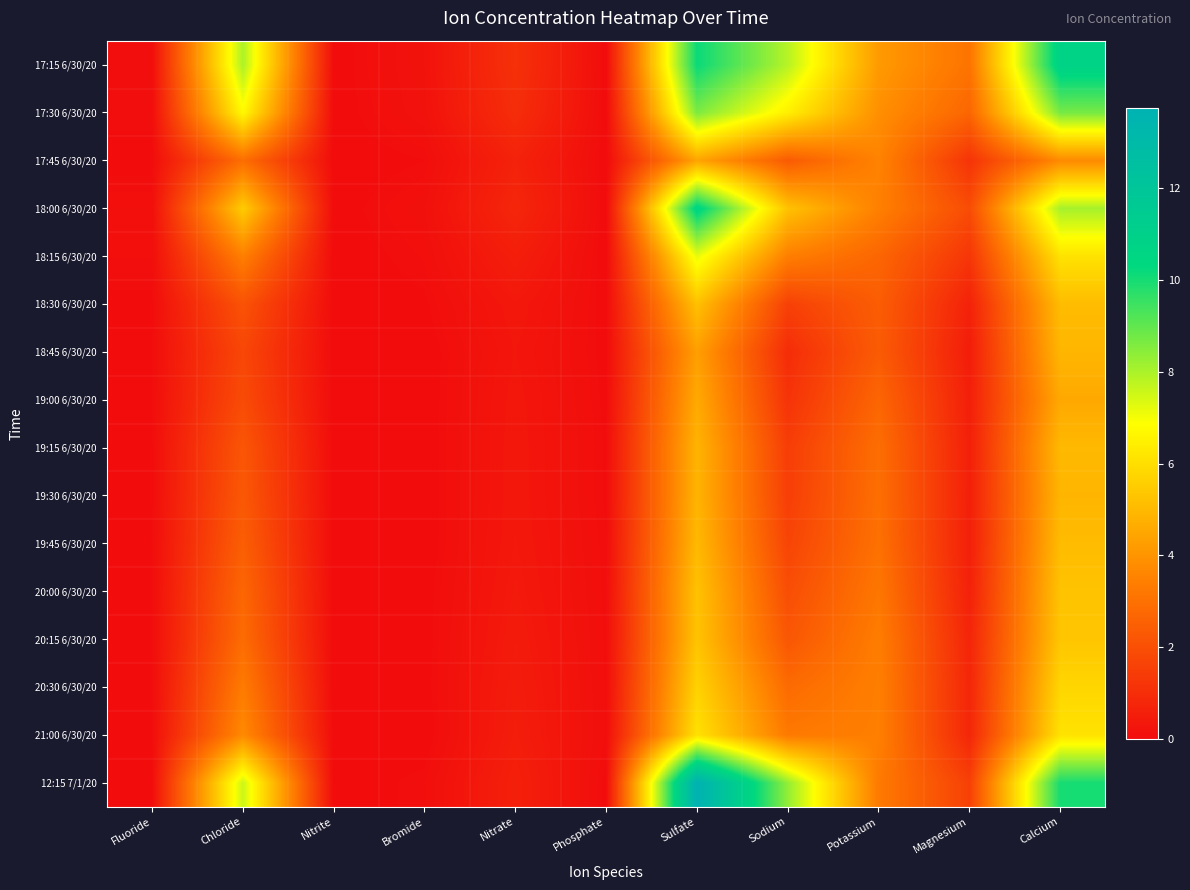

At Potassium, list the series in order from largest to smallest.

17:15 6/30/20, 17:30 6/30/20, 17:45 6/30/20, 18:00 6/30/20, 21:00 6/30/20, 20:30 6/30/20, 20:15 6/30/20, 12:15 7/1/20, 20:00 6/30/20, 19:45 6/30/20, 19:30 6/30/20, 19:15 6/30/20, 19:00 6/30/20, 18:15 6/30/20, 18:30 6/30/20, 18:45 6/30/20